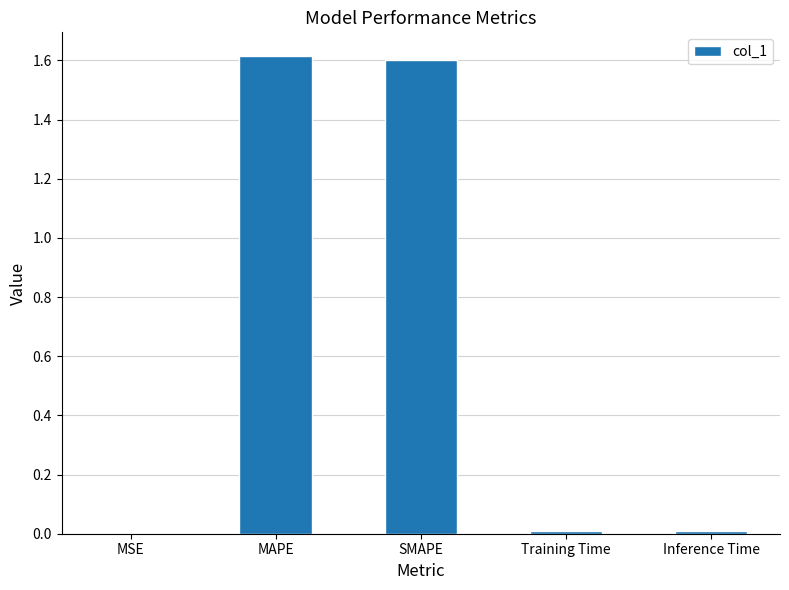

What is the maximum value shown in the chart?

1.6